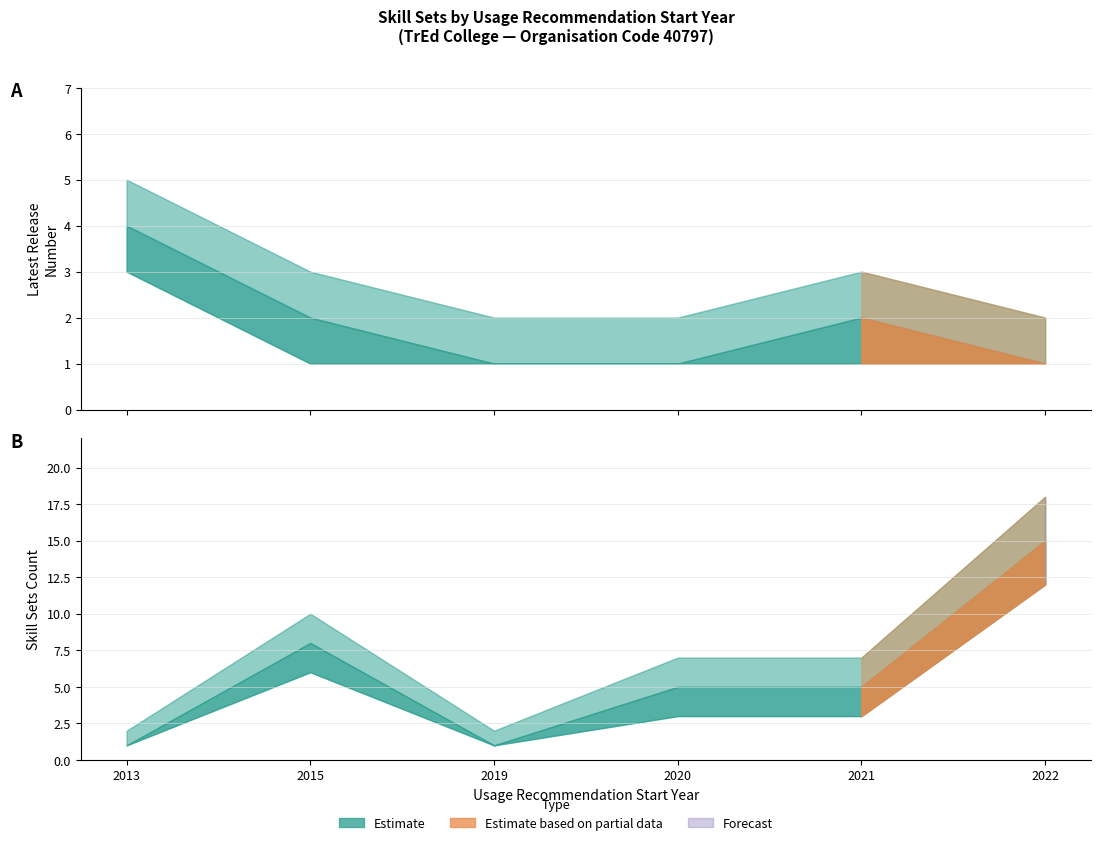

Is it true that Latest Release Number equals 2 at 2021?

True